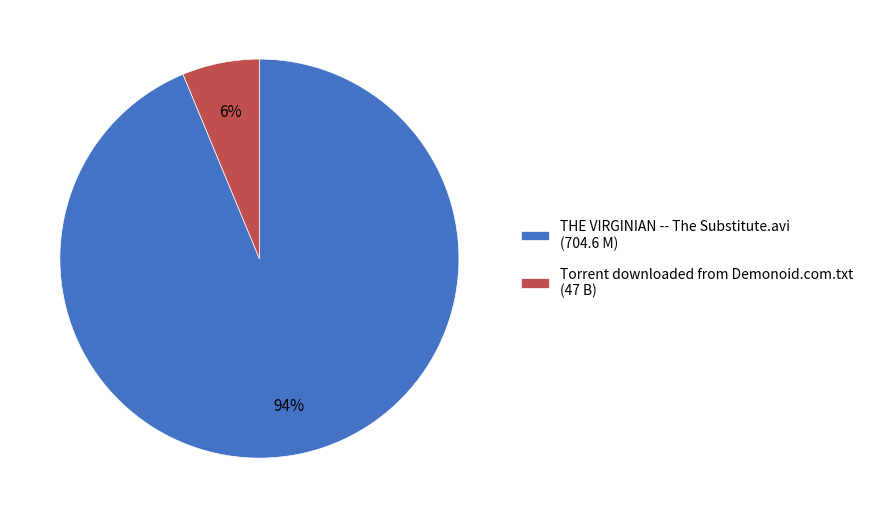

Do Torrent downloaded from Demonoid.com.txt and THE VIRGINIAN -- The Substitute.avi together represent more than half of the pie?

Yes